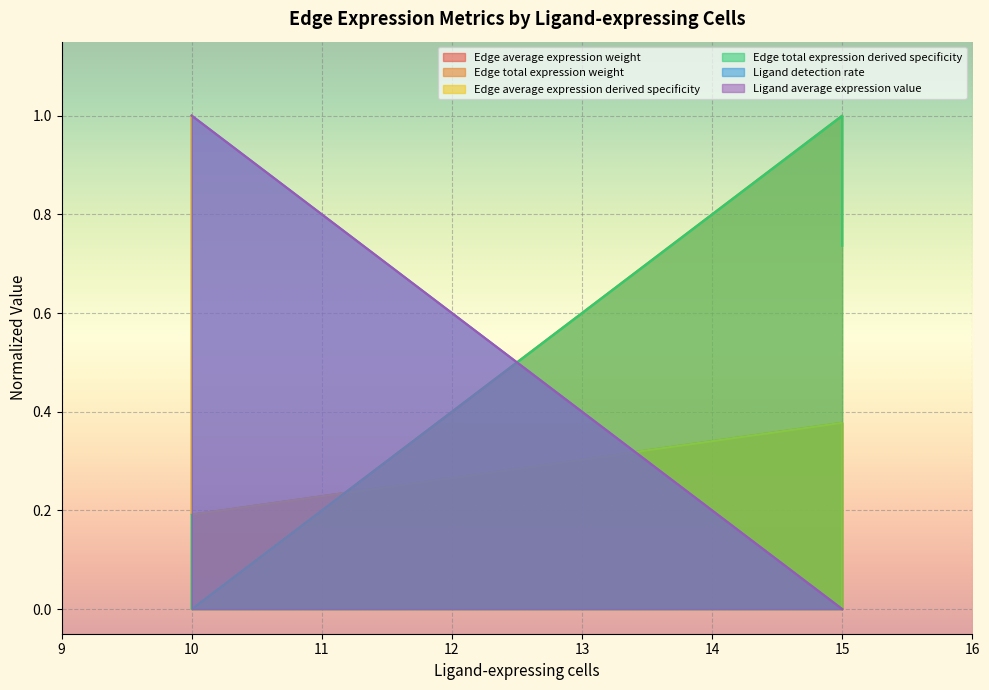

What is the value of the Edge total expression derived specificity point at the 4th from the left?

1.0